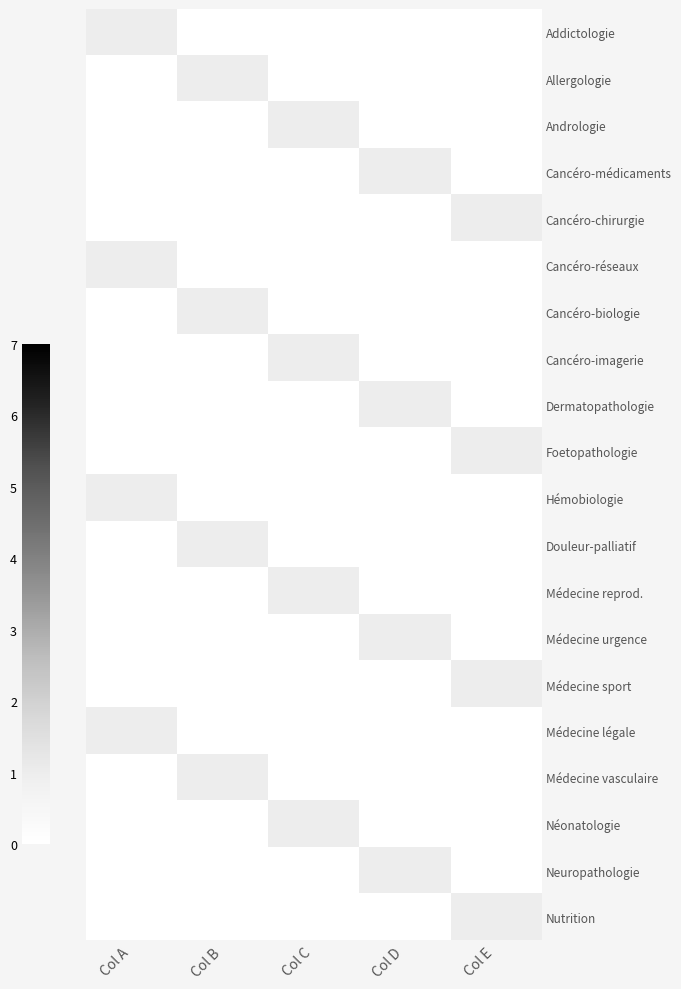

What is the difference between the highest and lowest values at Col C?

1